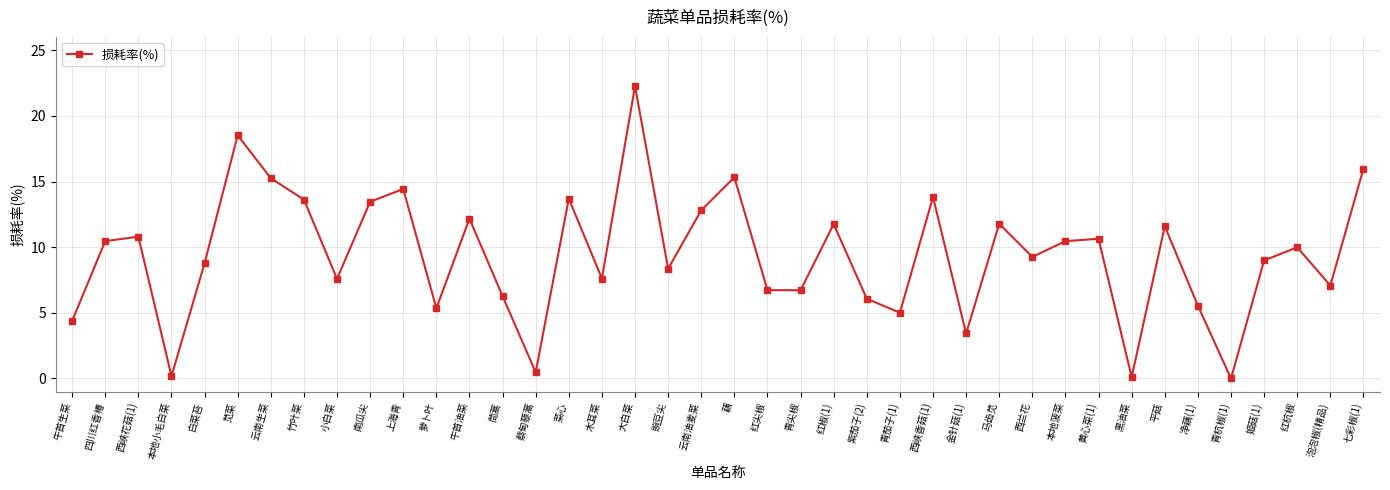

The chart shows a value of 9.1 at 青尖椒. True or false?

False